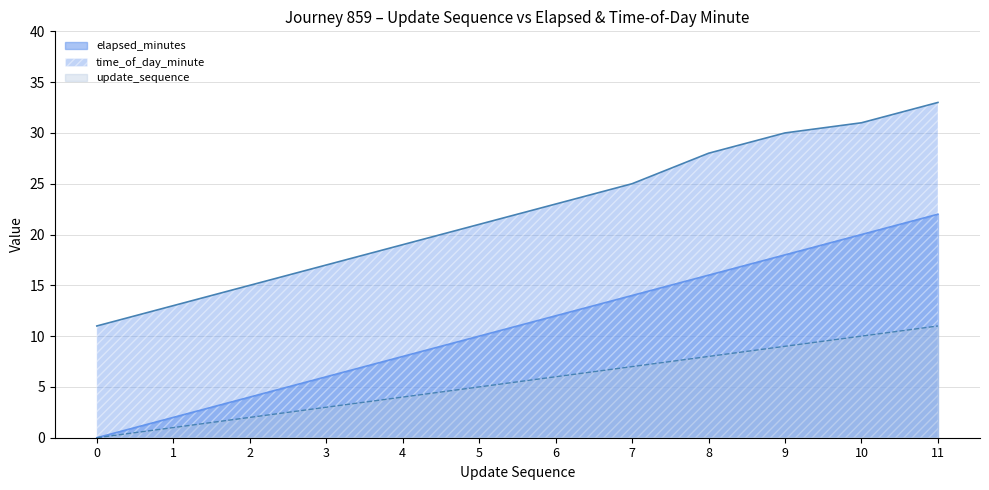

Rank the series by their average value, from highest to lowest.

time_of_day_minute, elapsed_minutes, update_sequence